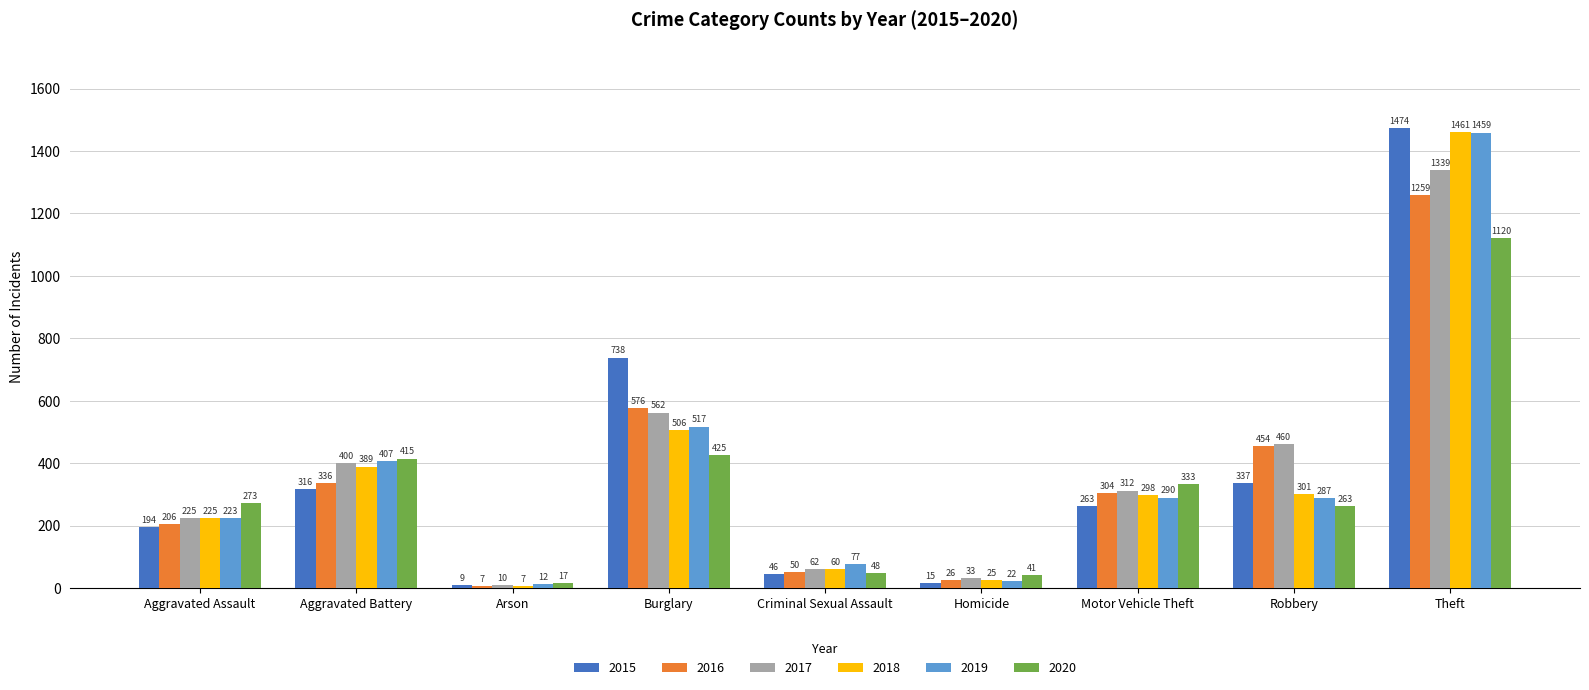

How many bars are there in total?

54